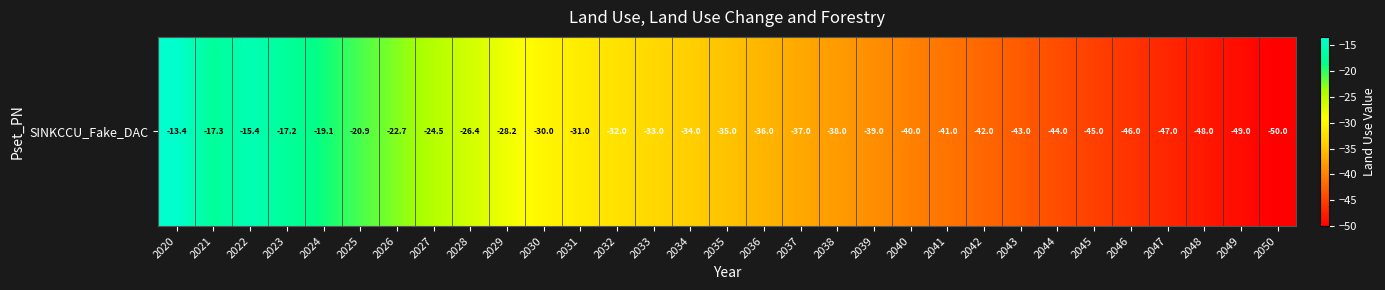

Is it true that the value at 2034 is -54.0?

False